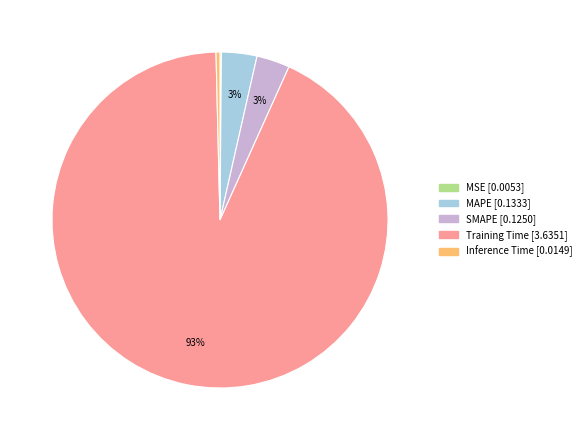

What is the largest slice in the pie chart?

Training Time